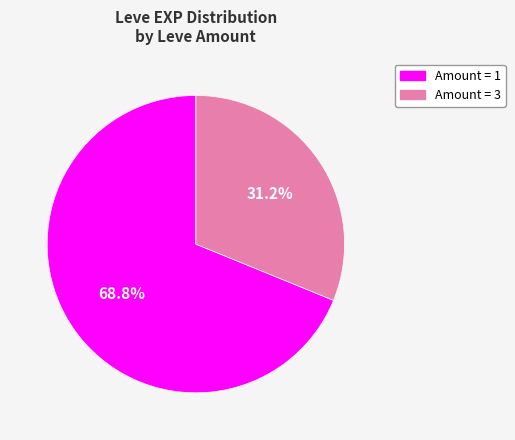

Is there a majority slice in this chart?

Yes